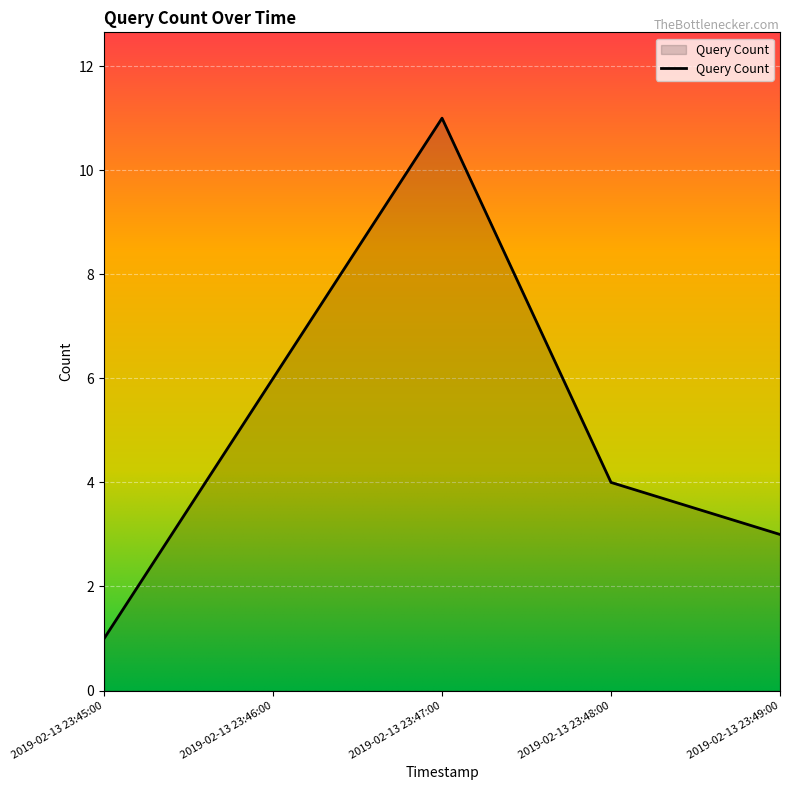

Reading left to right, transcribe all the data shown in this chart.

1	6	11	4	3